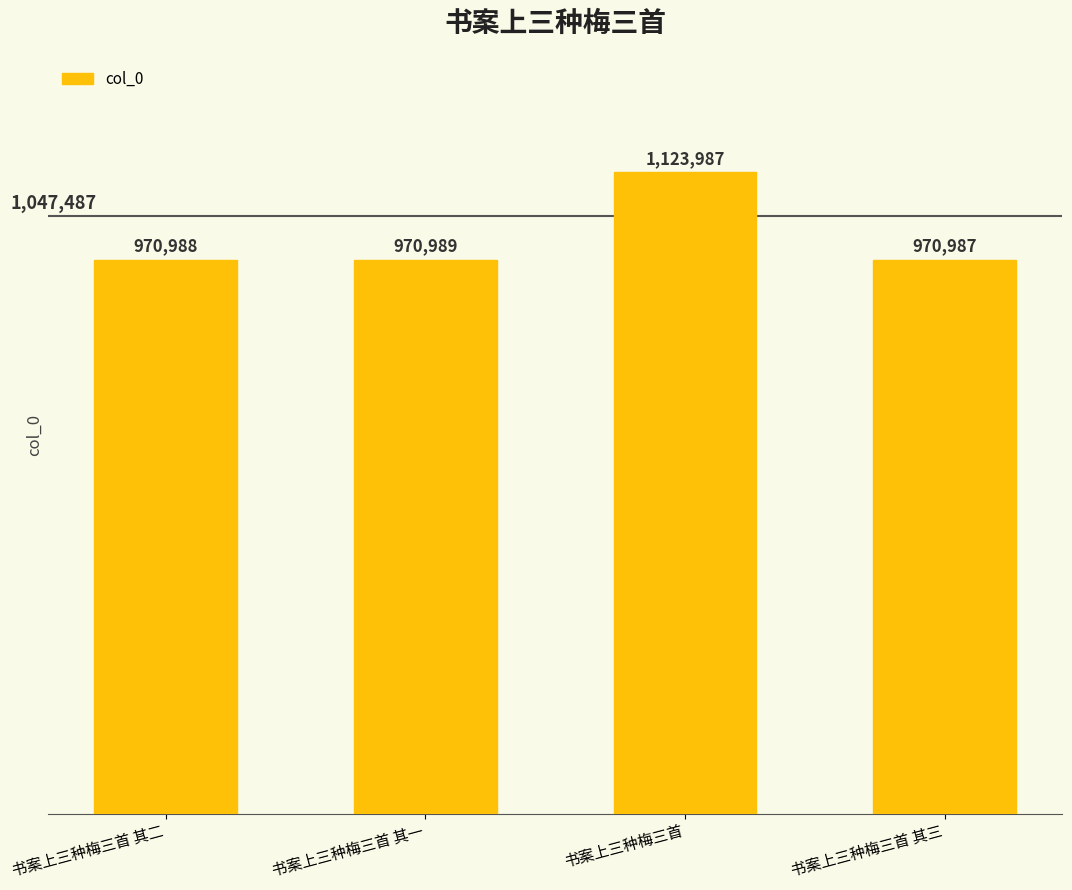

At which category does the chart reach its minimum across all series?

书案上三种梅三首 其三